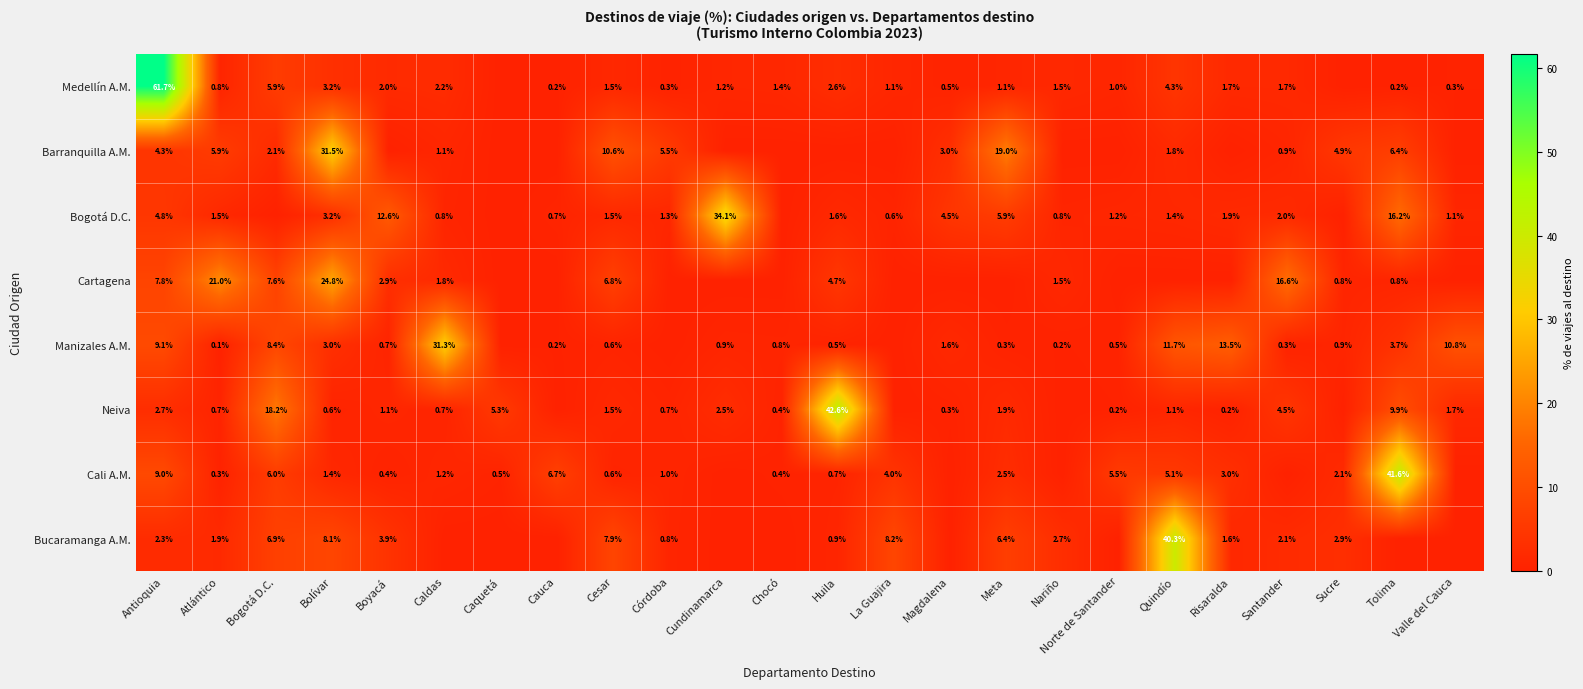

What is the total value across all series at Boyacá?

23.7